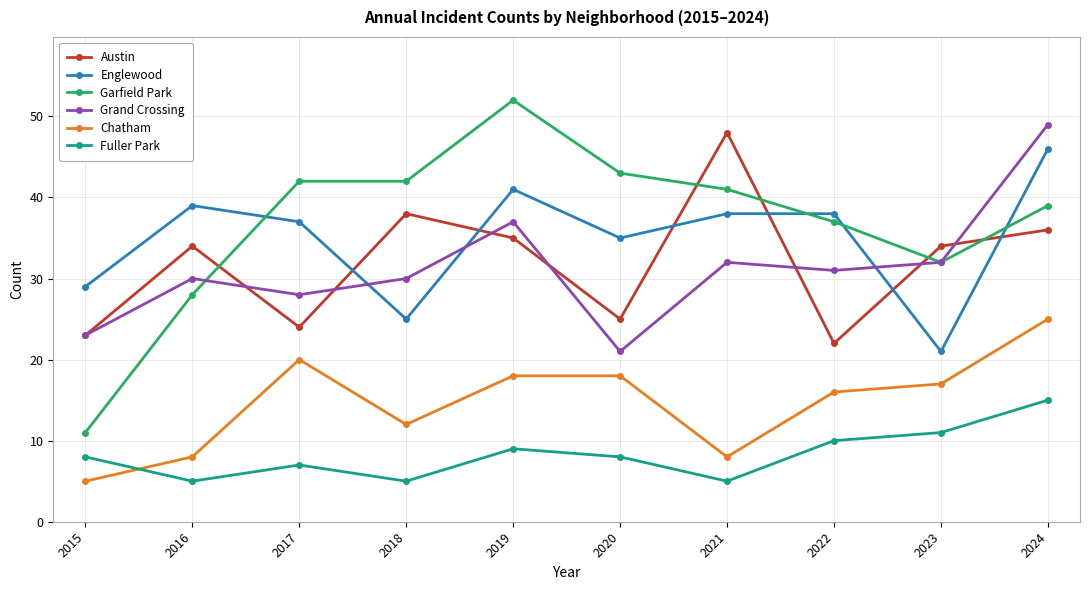

Between 2017 and 2020, which series saw the biggest shift?

Grand Crossing